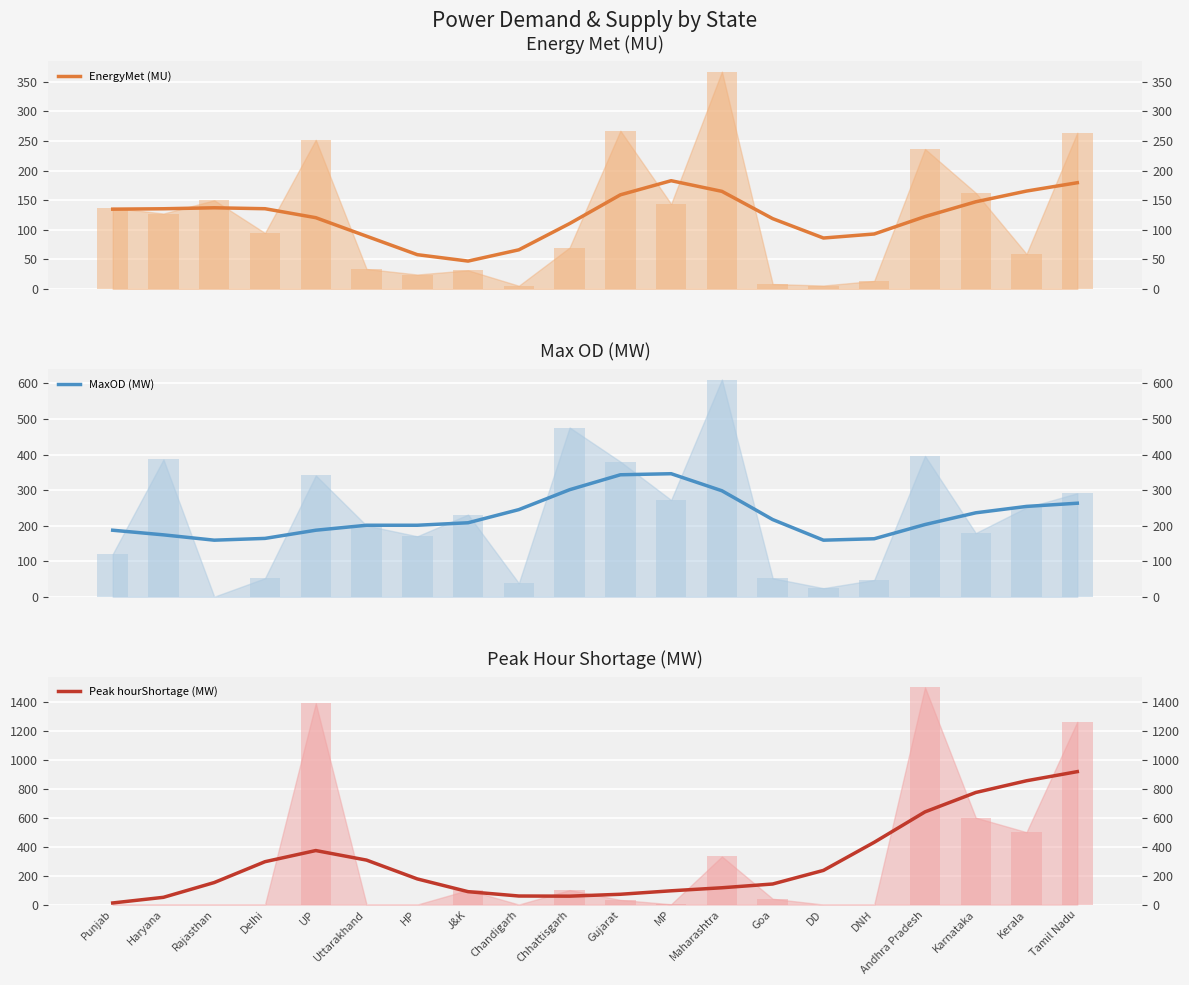

Does the chart contain stacked bars?

No